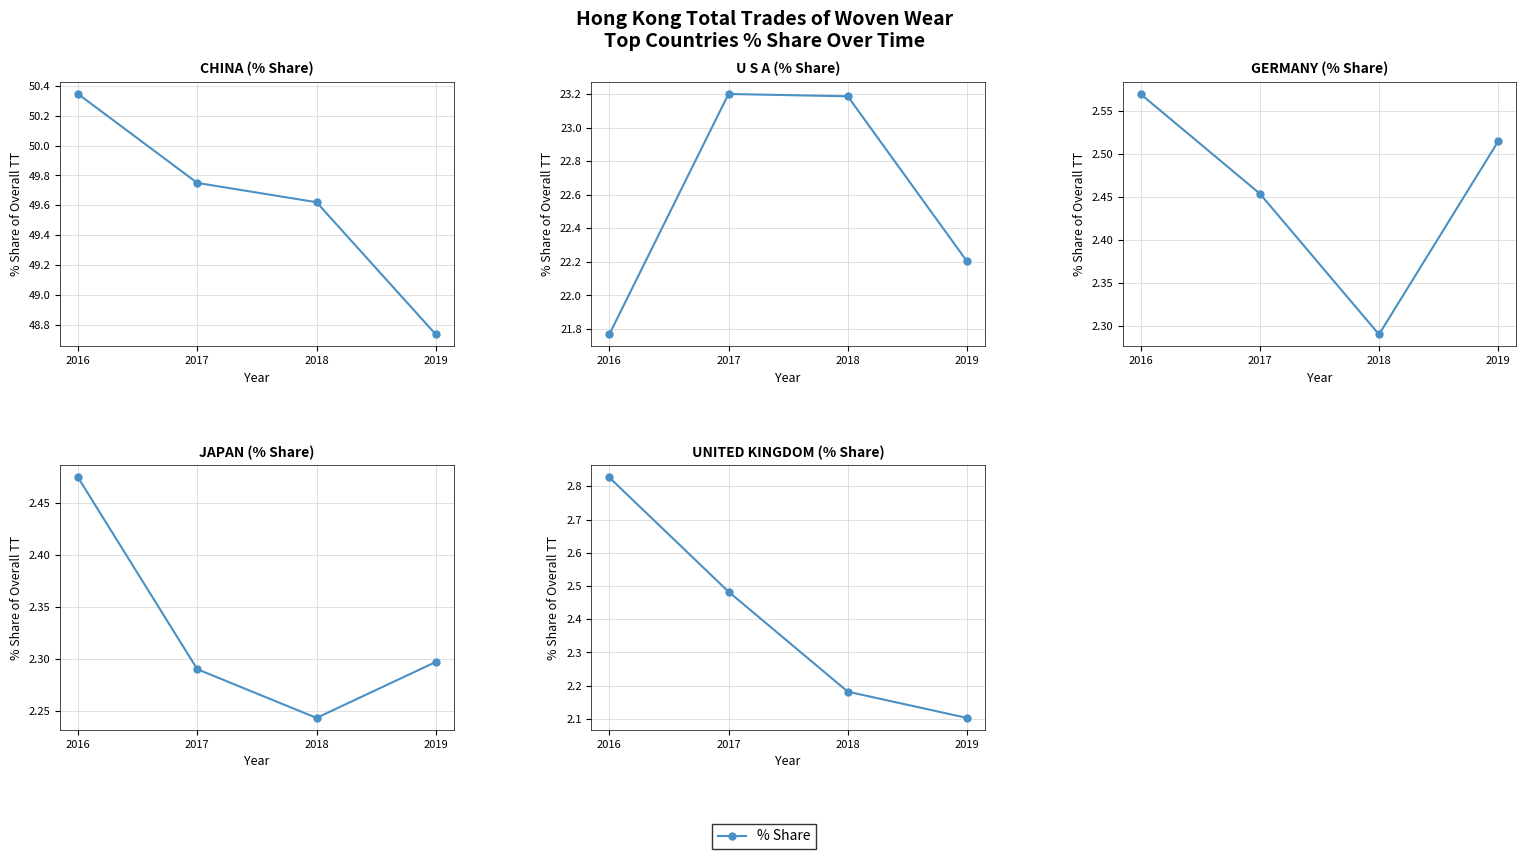

True or false: UNITED KINGDOM has more than 1 interior local peaks.

False